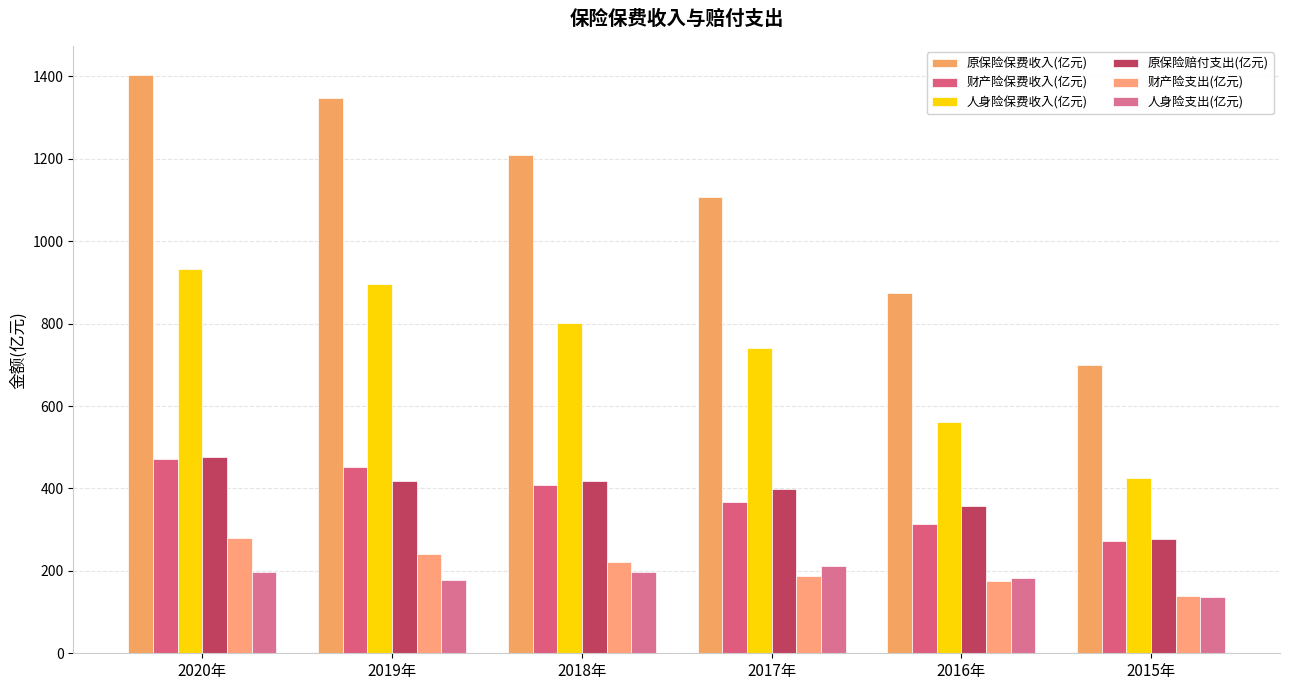

What is the highest value of the 人身险支出(亿元) series?

210.7